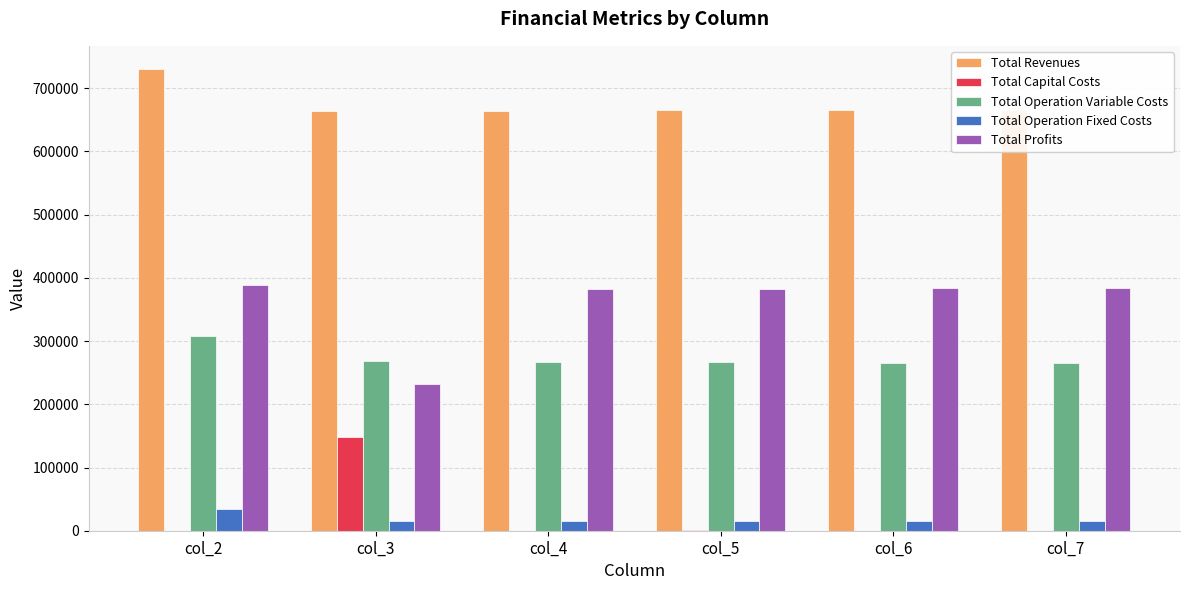

True or false: Total Operation Fixed Costs has a value of 15720.9 at col_6.

True